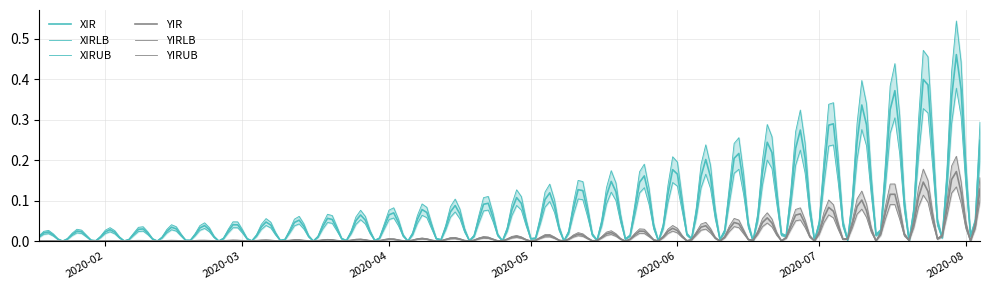

List the series in order of their peak value, highest first.

XIRUB, XIR, XIRLB, YIRUB, YIR, YIRLB